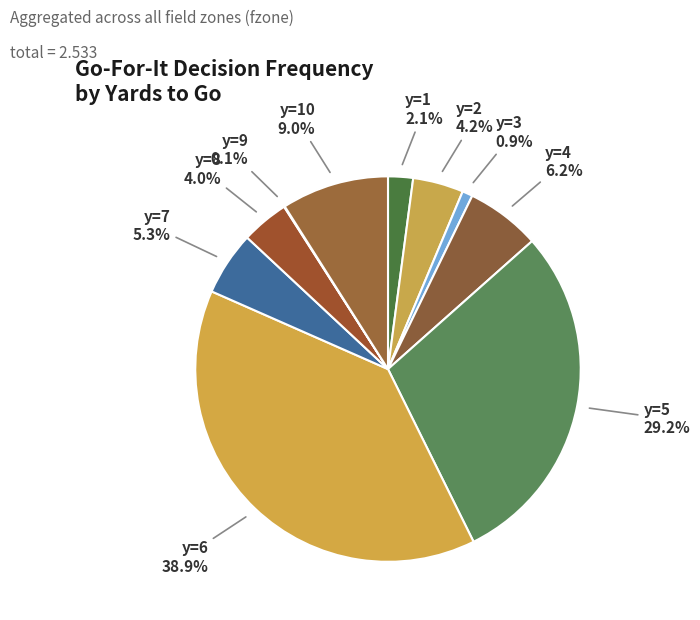

How many segments does this pie chart have?

10